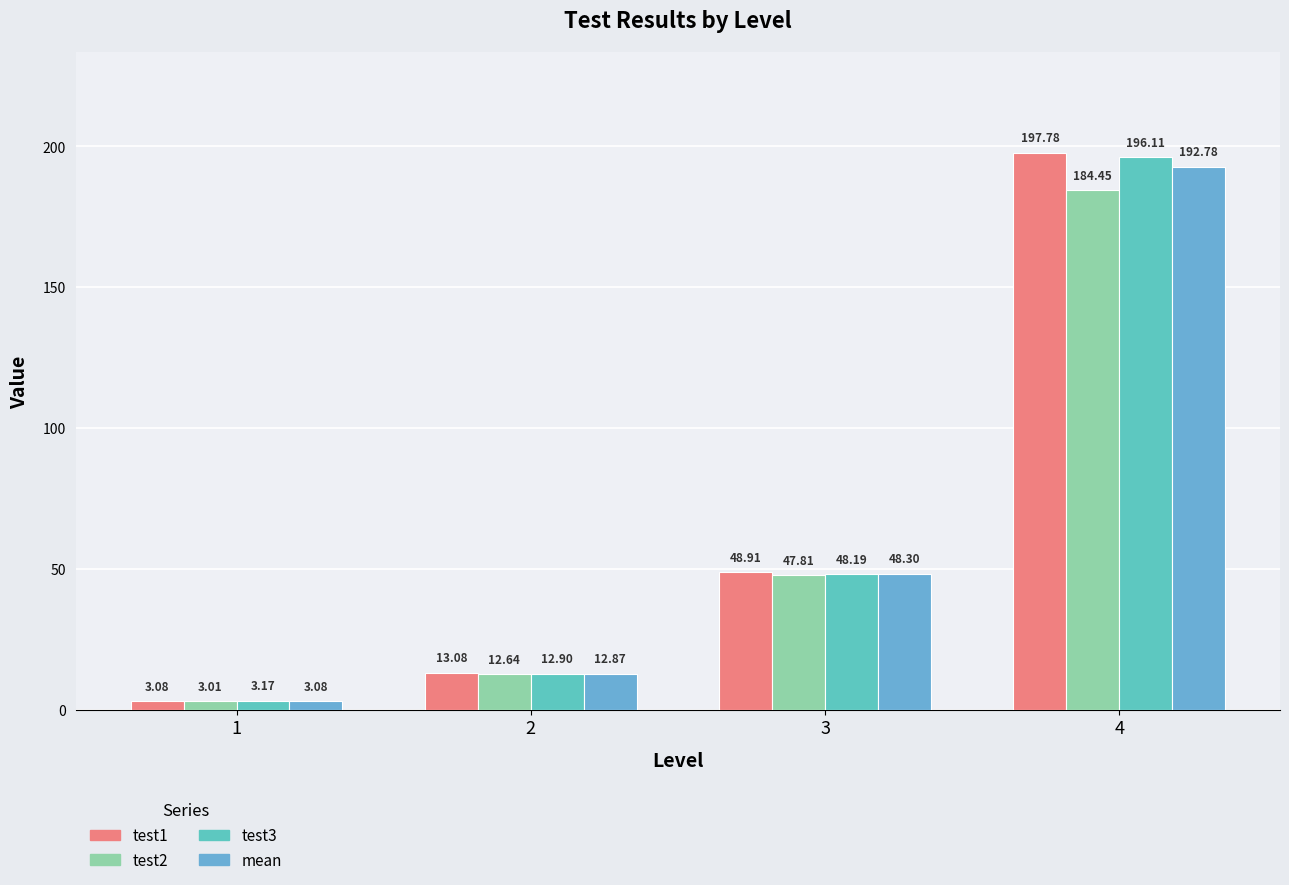

At how many categories does at least one series exceed 27?

2